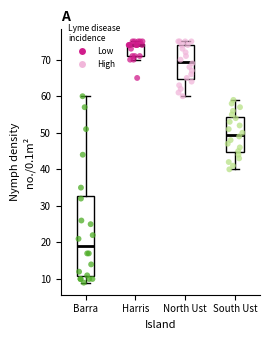

Reading left to right, read every box against the y-axis: the position of its median line, the range the box covers, and the ends of its whiskers. The values are not printed on the chart, so give them approximately, as read against the axis.

Barra: median 19, box 11 to 33, whiskers 9 to 60
Harris: median 74 (drawn on the box's upper edge), box 71 to 74, whiskers 70 to 75
North Ust: median 70, box 65 to 74, whiskers 60 to 75
South Ust: median 50, box 45 to 54, whiskers 40 to 59